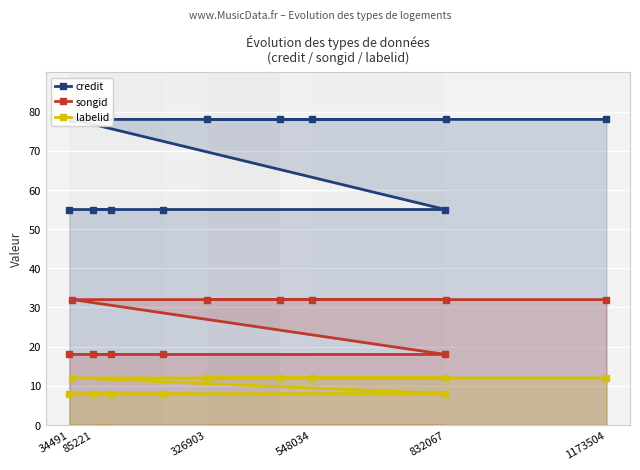

True or false: credit and labelid intersect in this chart.

False